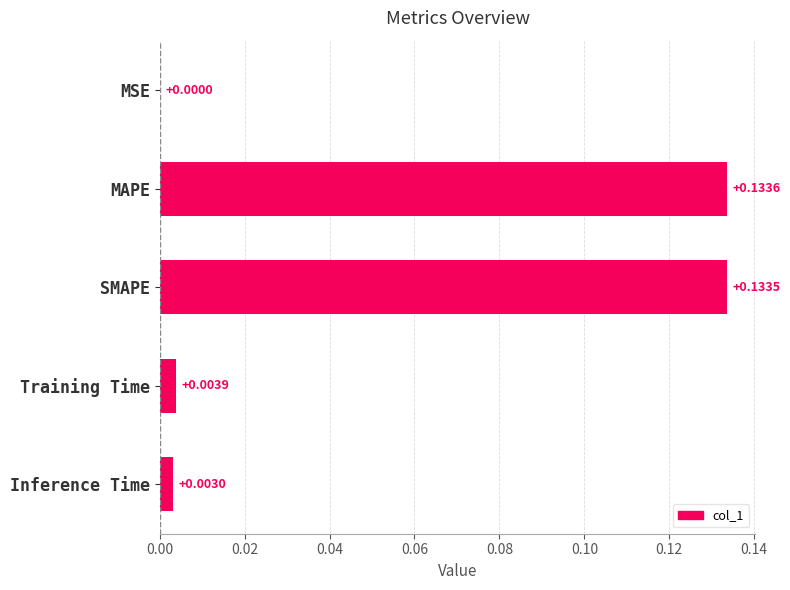

Between Training Time and Inference Time, which is larger?

Training Time